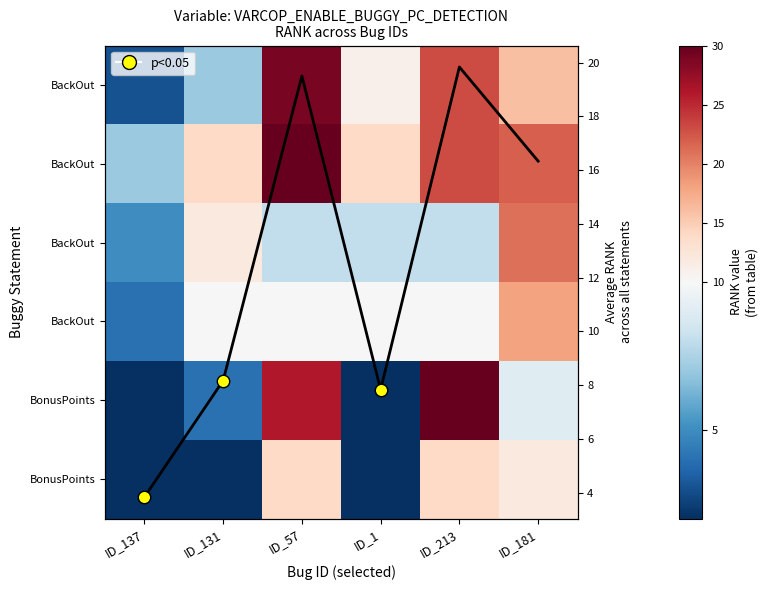

What is the difference between the highest and lowest values at ID_1?

12